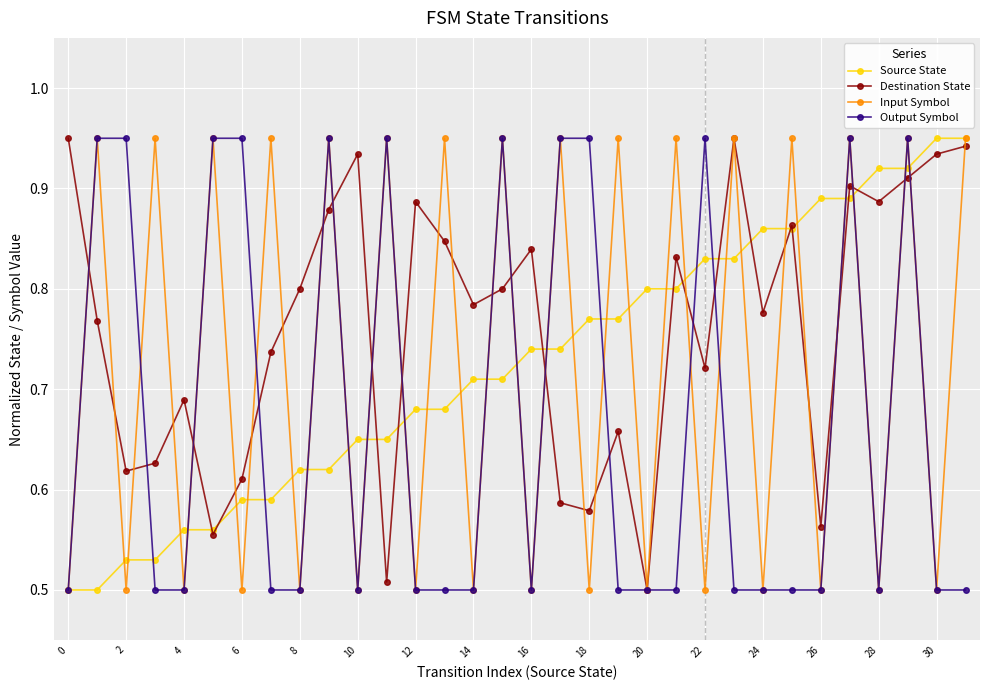

Does the chart display data point markers on the line(s)?

Yes